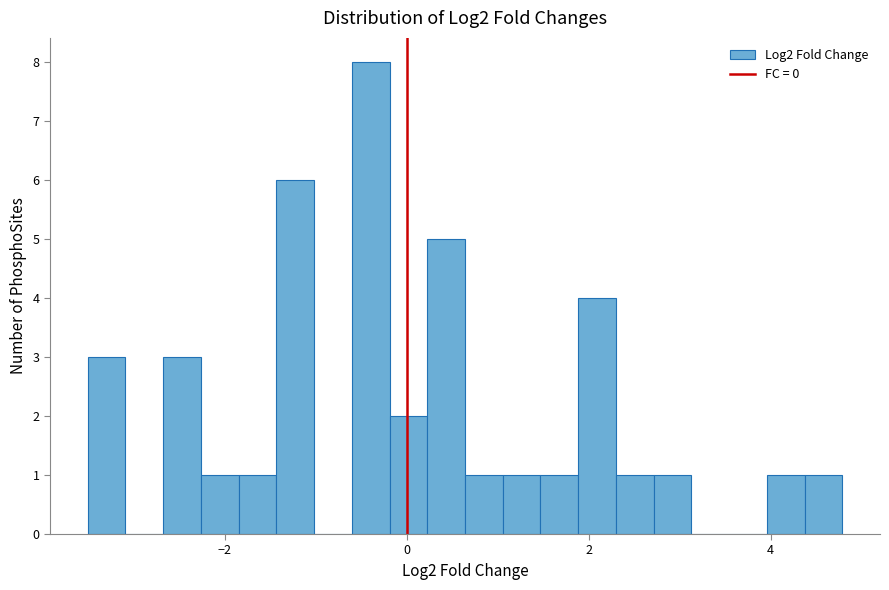

Read against the x-axis, roughly where is the centre of the tallest bar?

-0.4